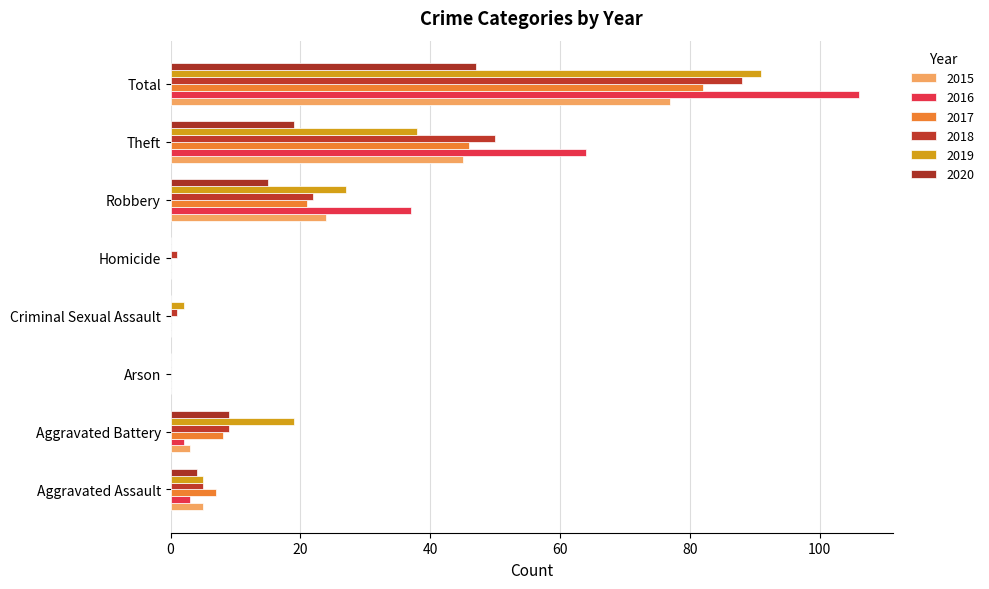

Count the number of data series in this chart.

6